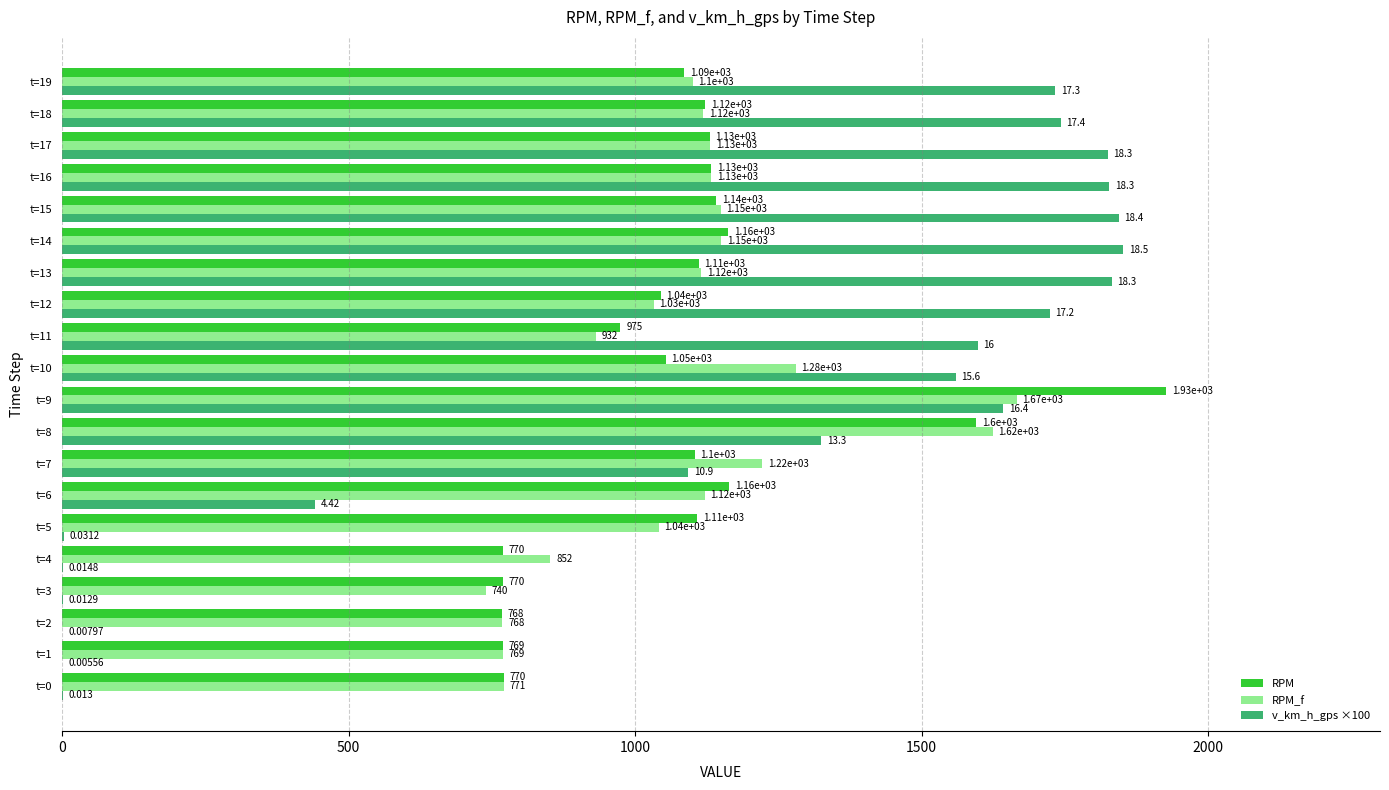

Is the value of RPM at t=12 greater than the value of RPM_f at t=8?

No